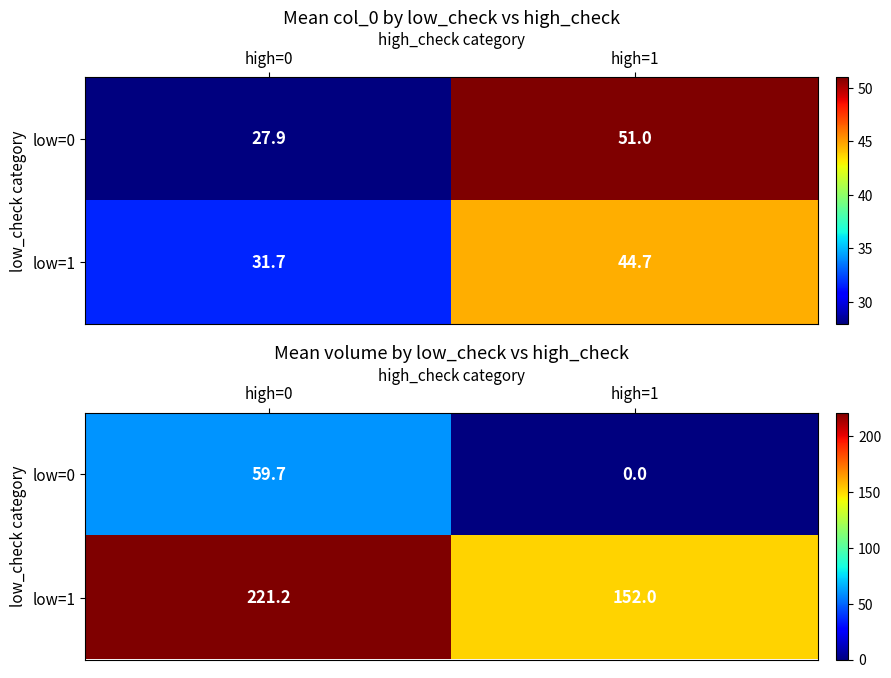

How many categories are shown in the chart?

2